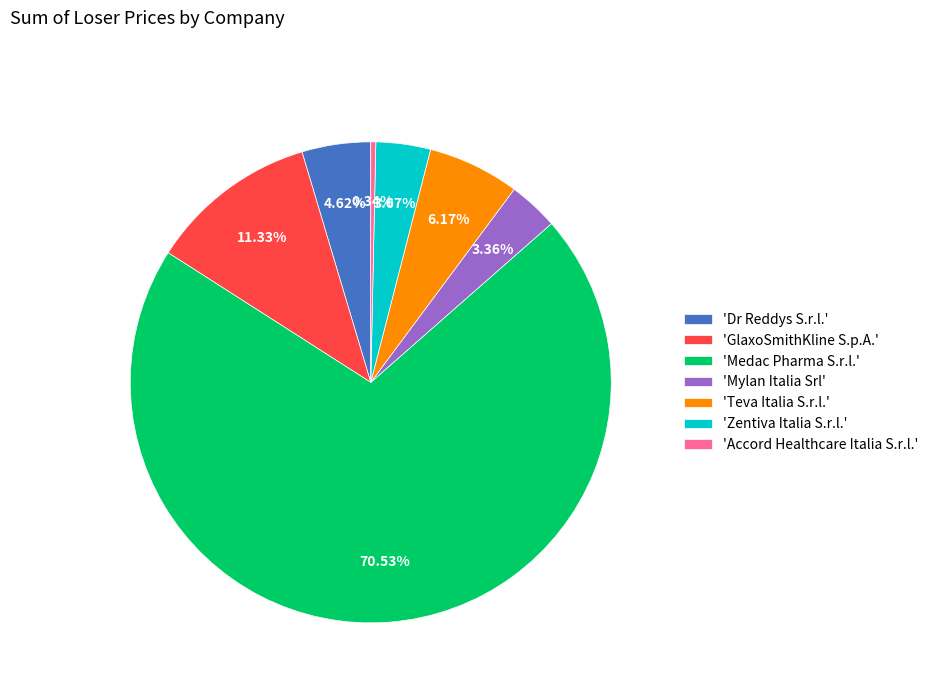

Combined, do 'Dr Reddys S.r.l.' and 'Medac Pharma S.r.l.' account for over 50%?

Yes